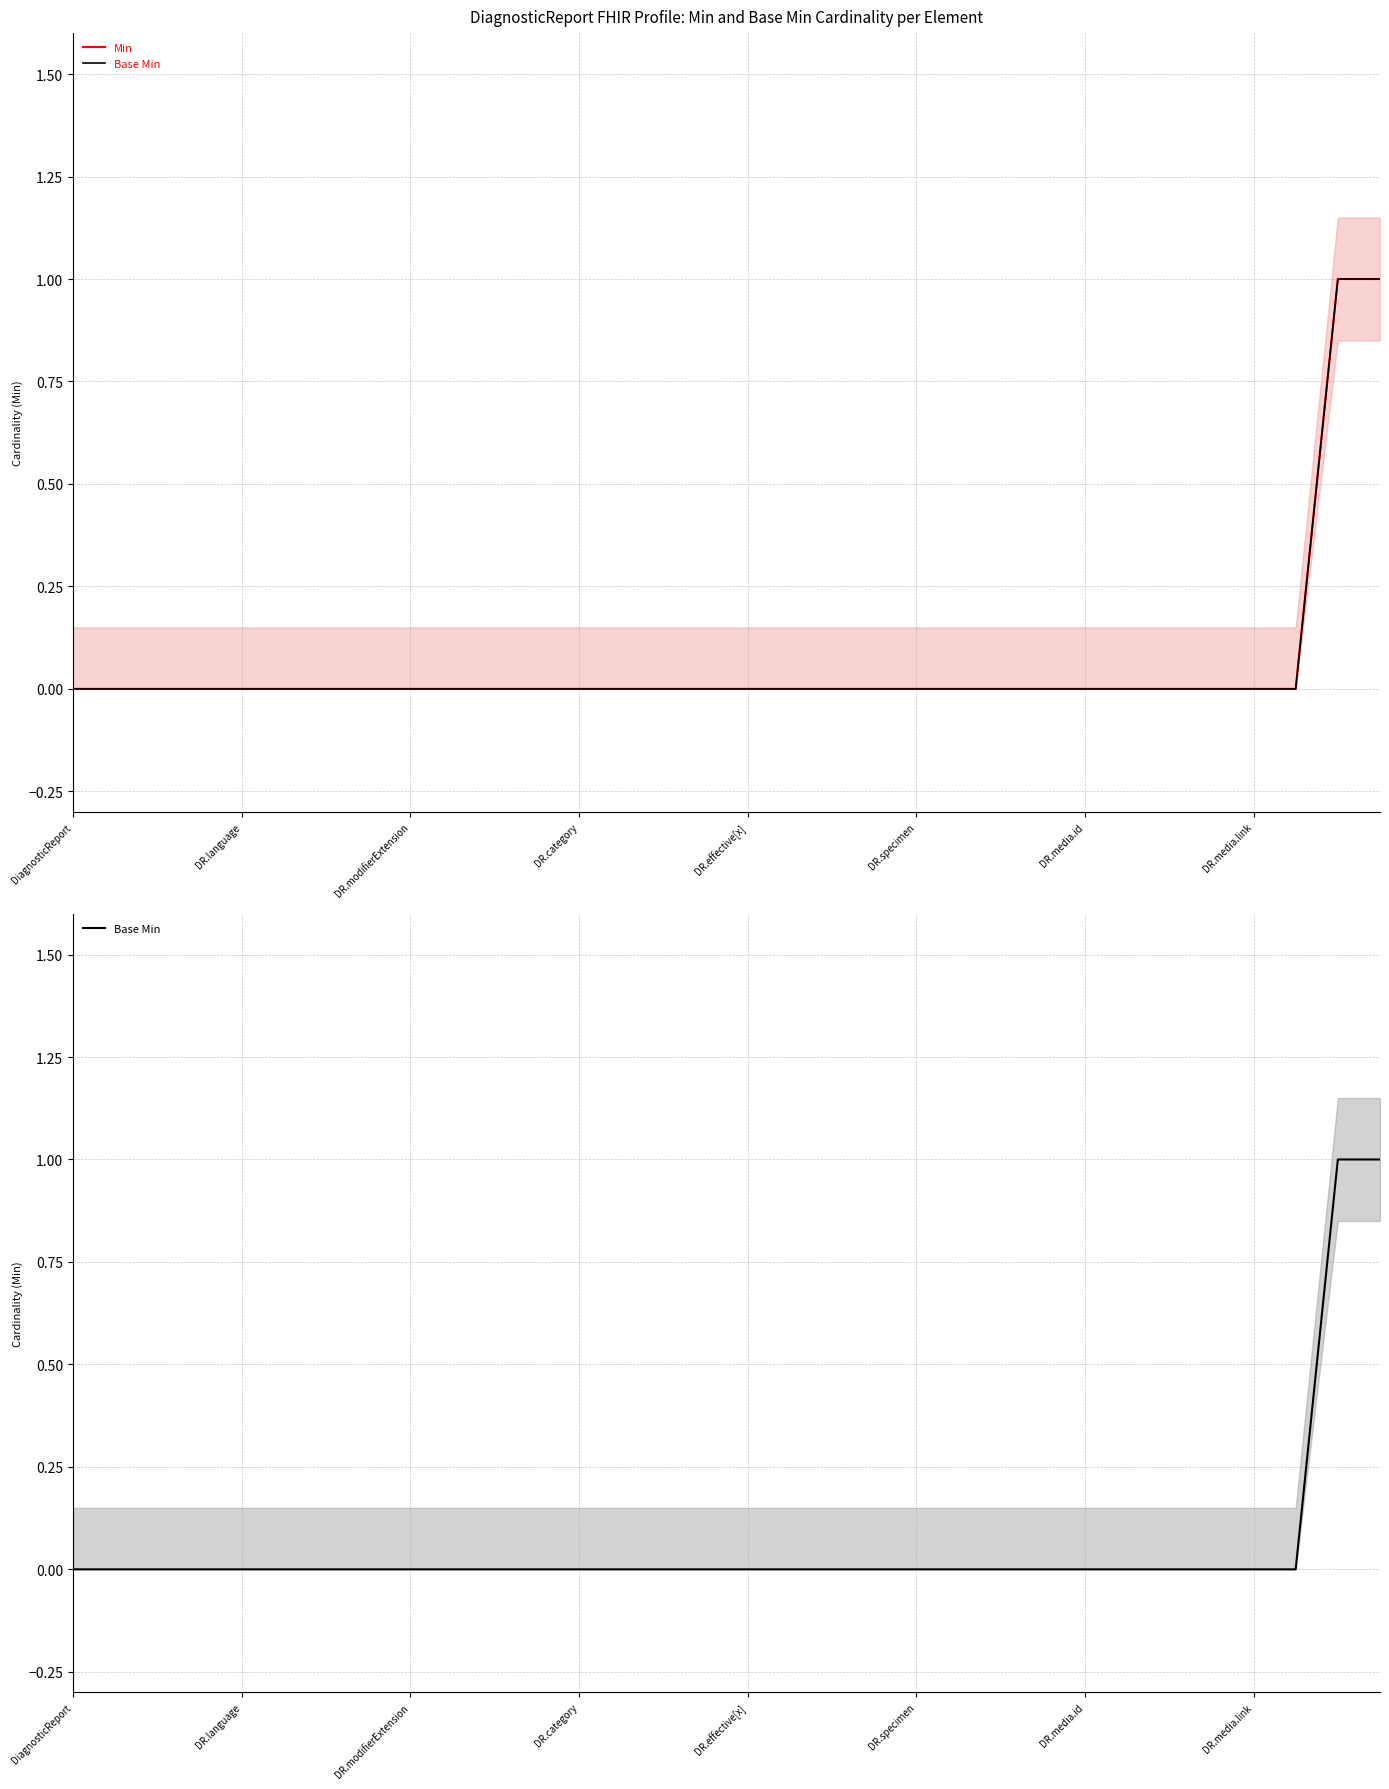

What is the difference between the maximum and minimum values in the Min series?

1